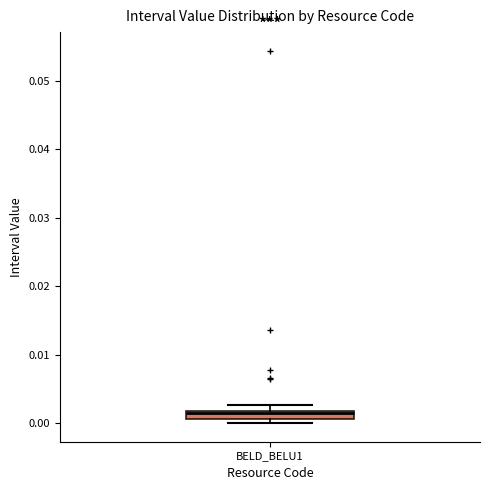

Where is the lower edge of the box for BELD_BELU1 on the y-axis? The values are not printed on the chart, so give them approximately, as read against the axis.

0.001